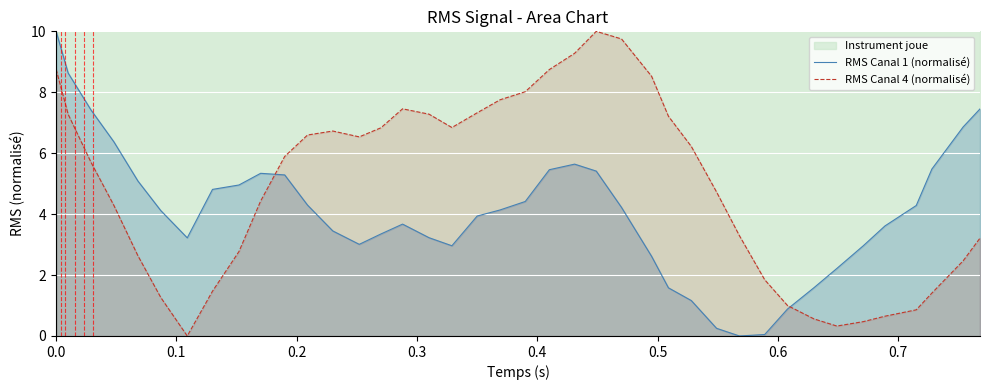

What is the highest value of the RMS Canal 1 (normalisé) series?

10.0